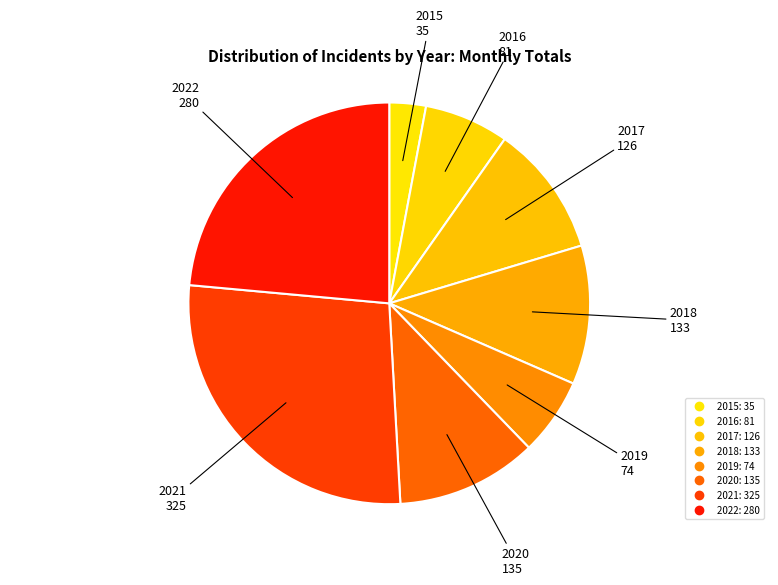

How many segments does this pie chart have?

8